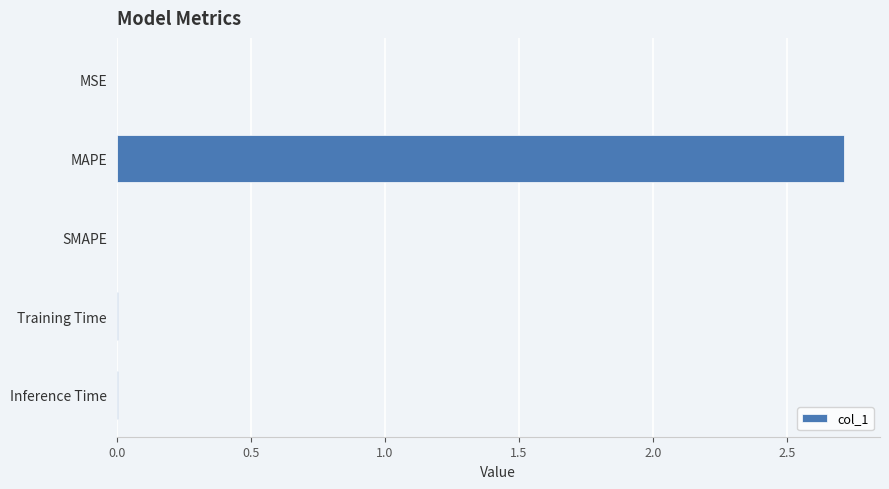

Between MAPE and MSE, which is larger?

MAPE